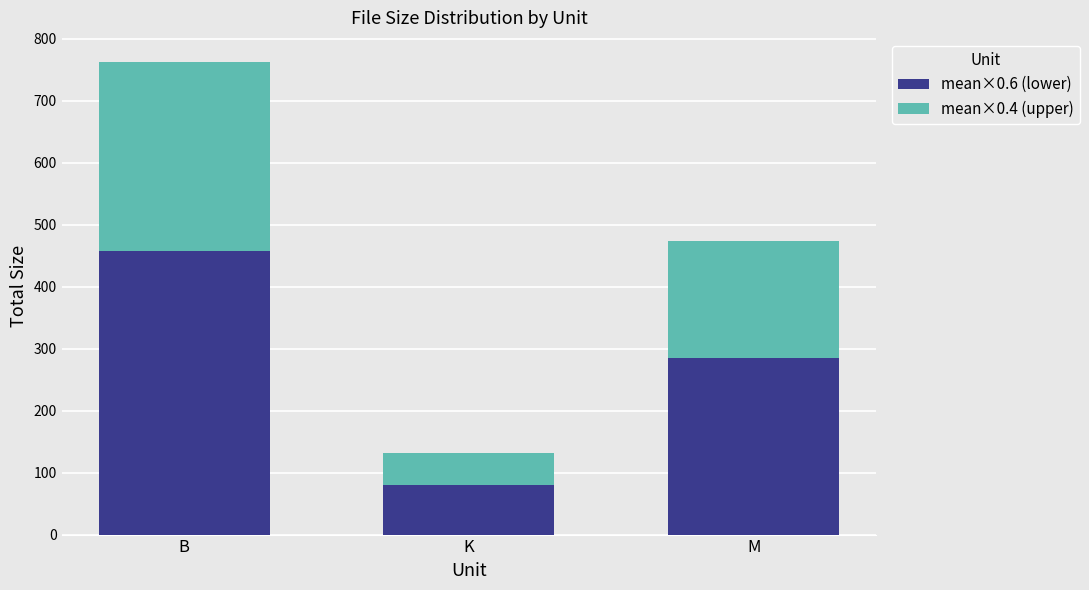

At which category is the sum across all series the highest?

B